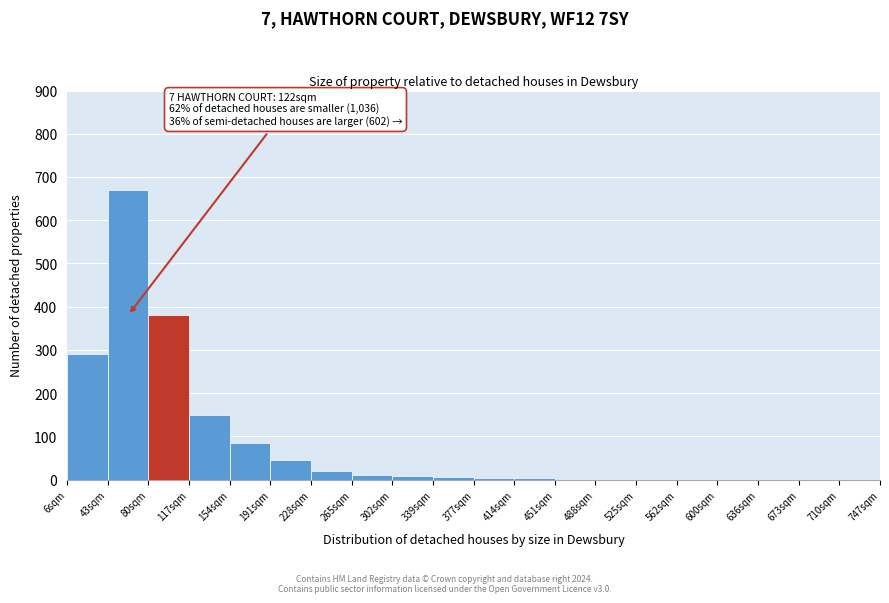

Which category has the highest value across all series?

43sqm